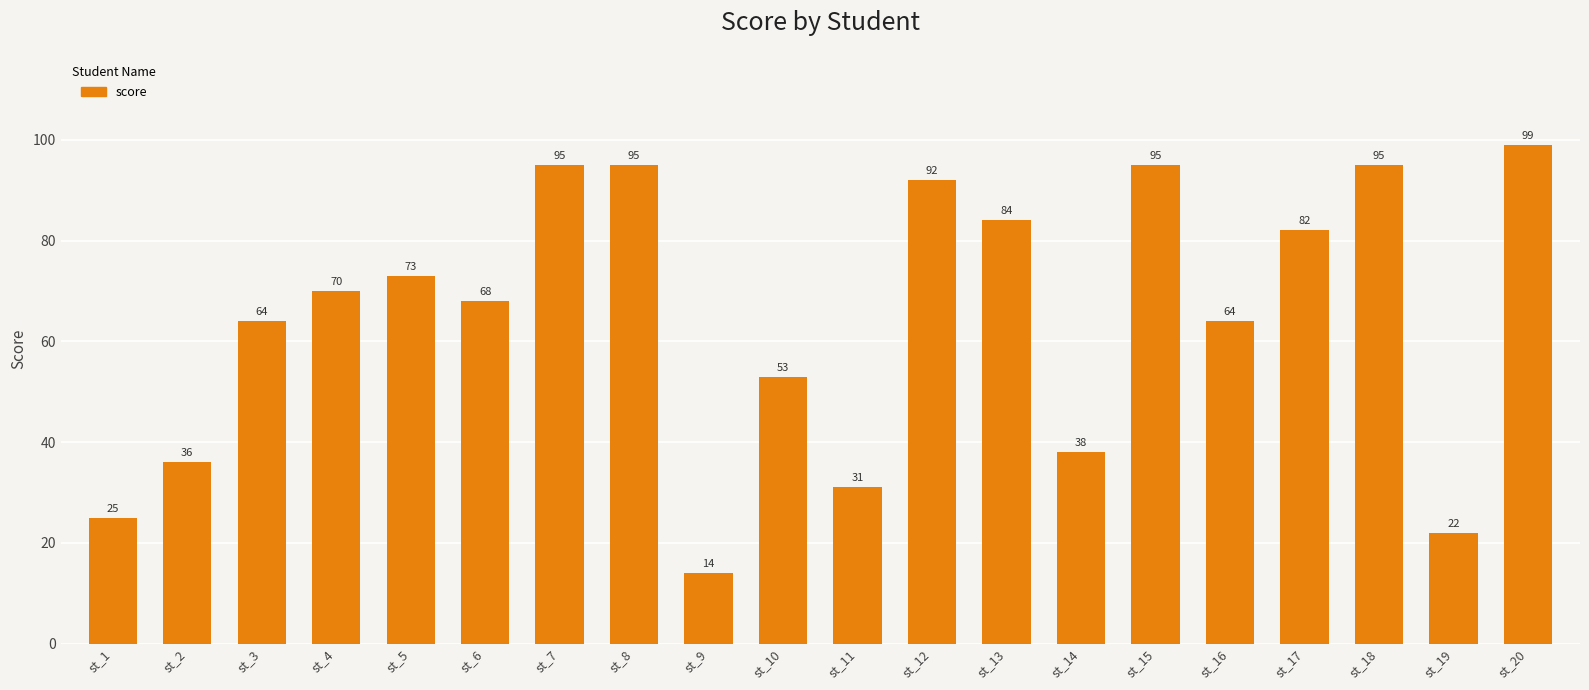

What is the difference between the maximum and minimum values?

85